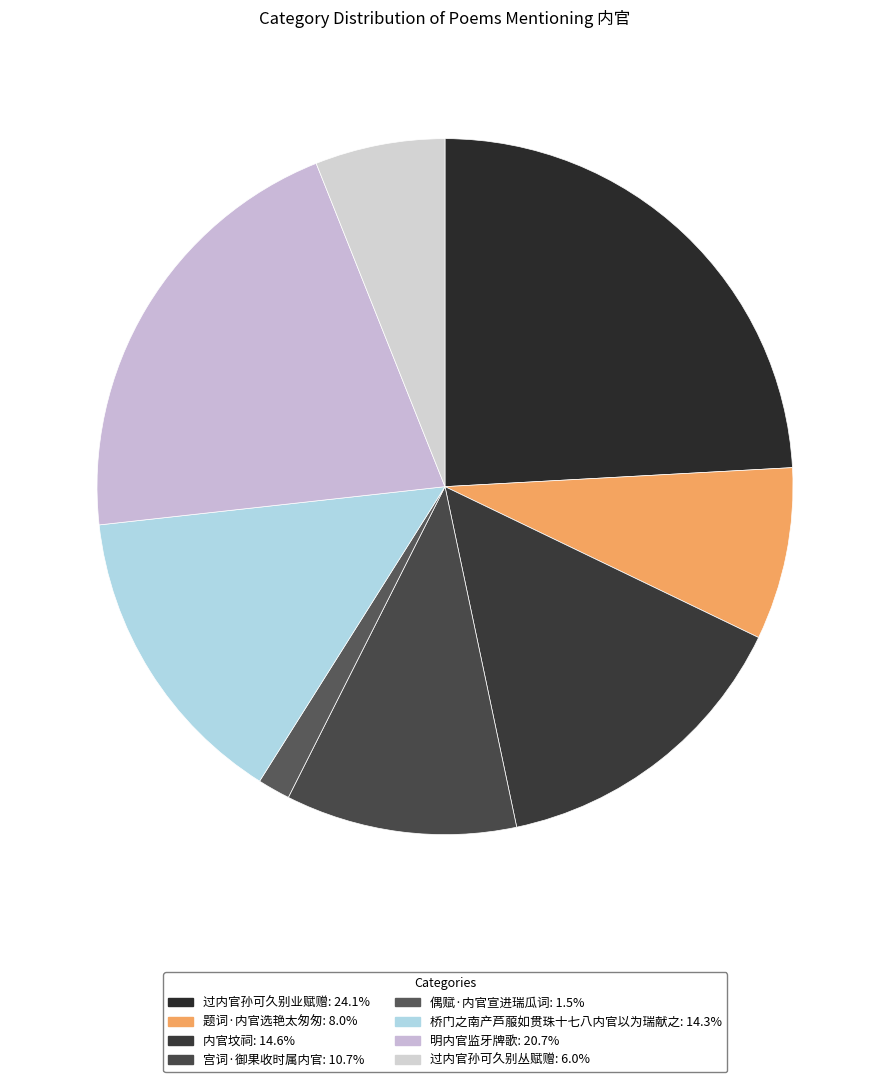

To the nearest percent, what percentage of the pie is 过内官孙可久别业赋赠?

24%